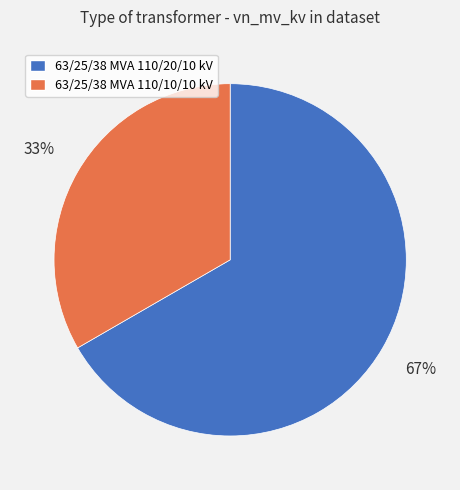

Rank the categories by value from highest to lowest.

63/25/38 MVA 110/20/10 kV, 63/25/38 MVA 110/10/10 kV